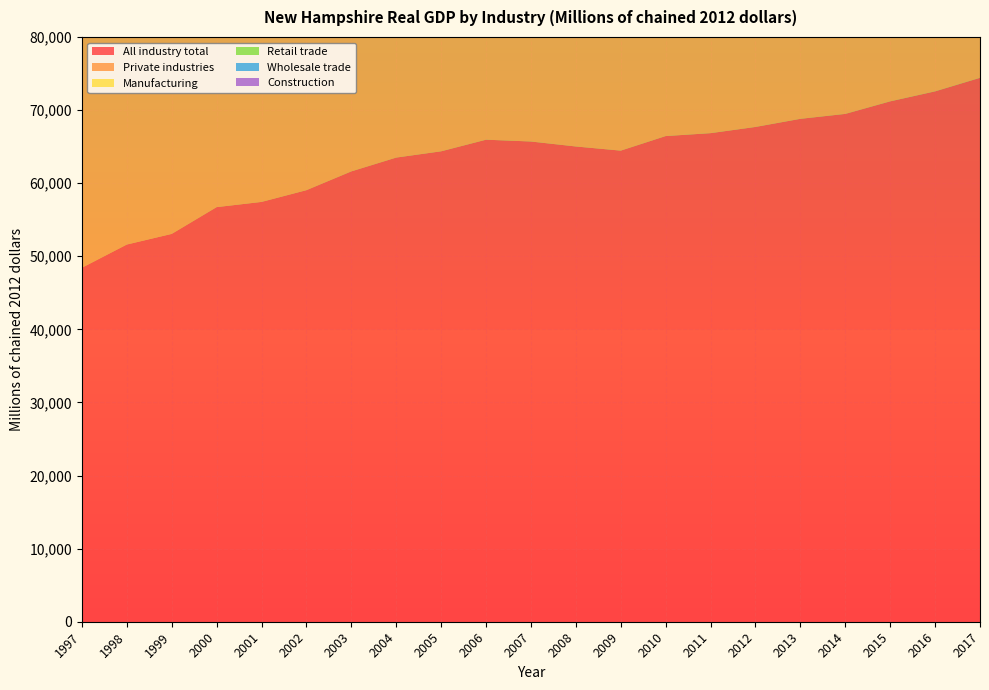

Reading right to left, what are all the values shown in this chart?

All industry total: 2017=74408.0	2016=72558.6	2015=71189.8	2014=69473.8	2013=68800.2	2012=67689.2	2011=66840.1	2010=66441.5	2009=64449.6	2008=65016.8	2007=65697.9	2006=65945.0	2005=64356.4	2004=63499.0	2003=61610.3	2002=59040.7	2001=57432.7	2000=56719.9	1999=53058.4	1998=51603.1	1997=48425.1
Private industries: 2017=66842.6	2016=64979.8	2015=63537.7	2014=61600.7	2013=60929.6	2012=59742.7	2011=58746.4	2010=58110.5	2009=56279.5	2008=56608.0	2007=57398.7	2006=57752.4	2005=56273.3	2004=55543.9	2003=53685.6	2002=51359.3	2001=49834.5	2000=49265.0	1999=45809.2	1998=44474.4	1997=41400.5
Manufacturing: 2017=8895.2	2016=8388.6	2015=8069.7	2014=7234.7	2013=7879.2	2012=7254.6	2011=7461.1	2010=7138.9	2009=6490.9	2008=6834.0	2007=7172.6	2006=6887.0	2005=6239.0	2004=6620.5	2003=6363.8	2002=5739.9	2001=5600.9	2000=6313.3	1999=5559.3	1998=6128.4	1997=5613.9
Retail trade: 2017=5190.7	2016=5030.6	2015=4881.3	2014=5039.2	2013=5348.4	2012=5527.3	2011=5831.9	2010=6196.7	2009=6013.9	2008=6075.4	2007=6006.2	2006=6525.5	2005=6405.4	2004=6310.2	2003=6625.8	2002=6447.9	2001=6181.2	2000=5711.4	1999=5336.6	1998=5018.6	1997=4401.1
Wholesale trade: 2017=5105.7	2016=4986.2	2015=5021.2	2014=4684.0	2013=4500.2	2012=4315.7	2011=4201.8	2010=4195.7	2009=4006.4	2008=4514.8	2007=4500.3	2006=4416.4	2005=4380.3	2004=4286.2	2003=4183.3	2002=4037.8	2001=3998.7	2000=3823.8	1999=3496.3	1998=3350.1	1997=3034.6
Construction: 2017=2008.9	2016=1960.6	2015=1928.2	2014=1904.9	2013=1990.1	2012=2082.2	2011=2078.7	2010=2088.2	2009=2117.1	2008=2295.3	2007=2684.4	2006=3111.2	2005=3387.0	2004=3632.9	2003=3470.4	2002=3480.2	2001=3614.8	2000=3438.5	1999=3212.2	1998=3108.8	1997=2846.7